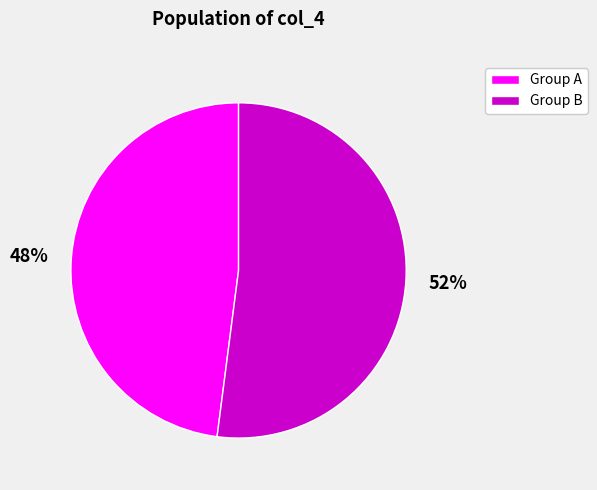

Do Group B and Group A together represent more than half of the pie?

Yes